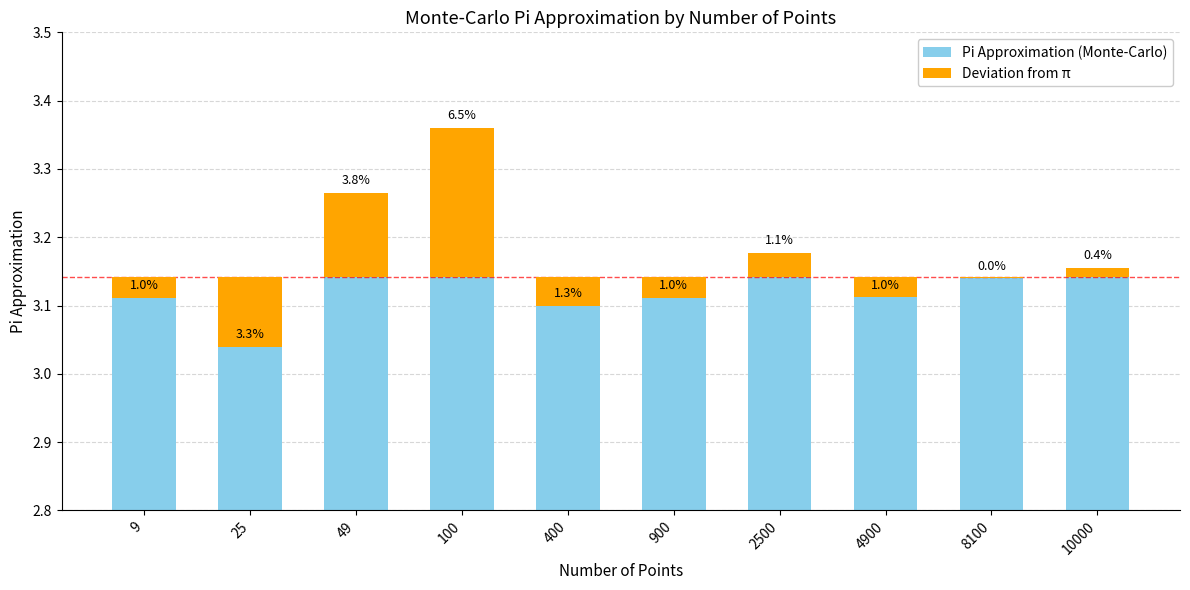

Count the values in the range 3 to 4.

10